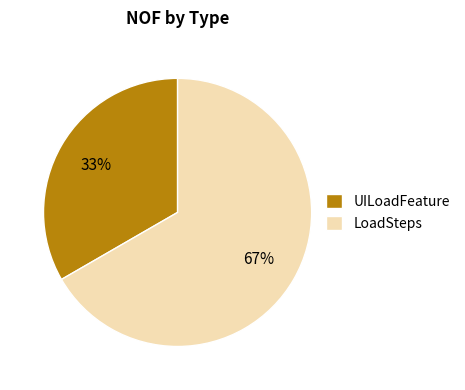

Which slice is the largest?

LoadSteps